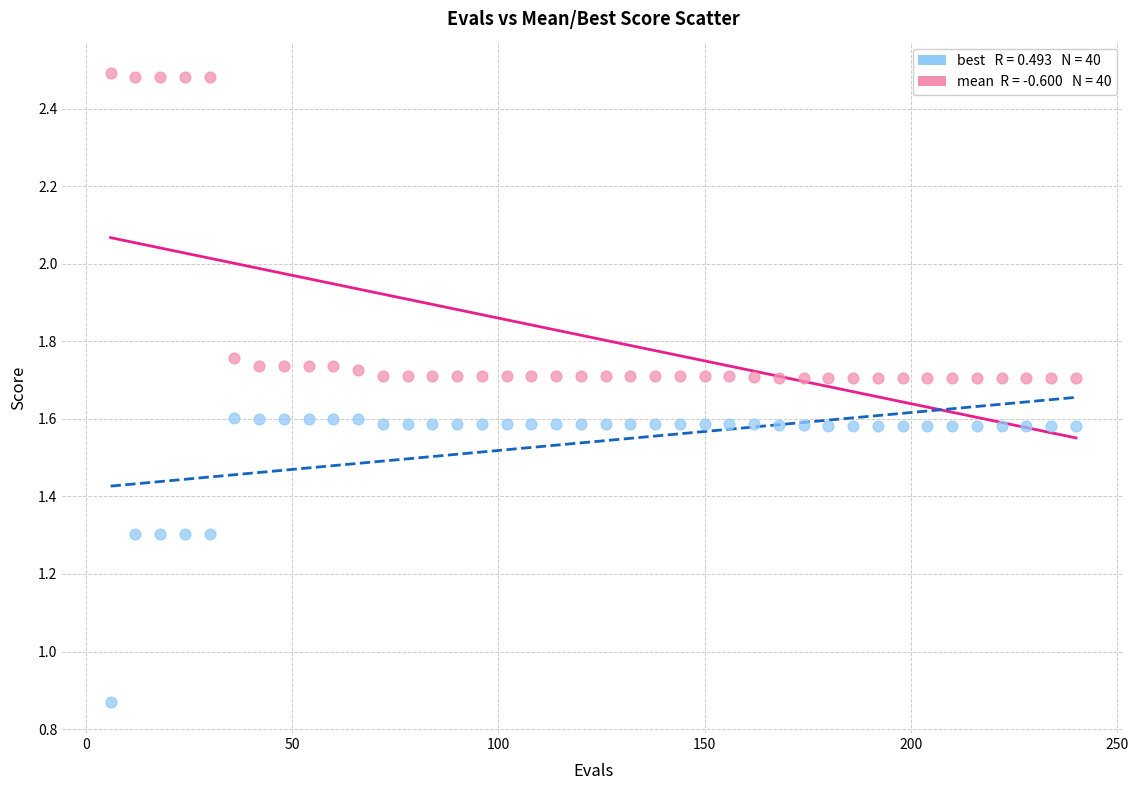

Across all data points, what is the range of X values (max minus min)?

234.0